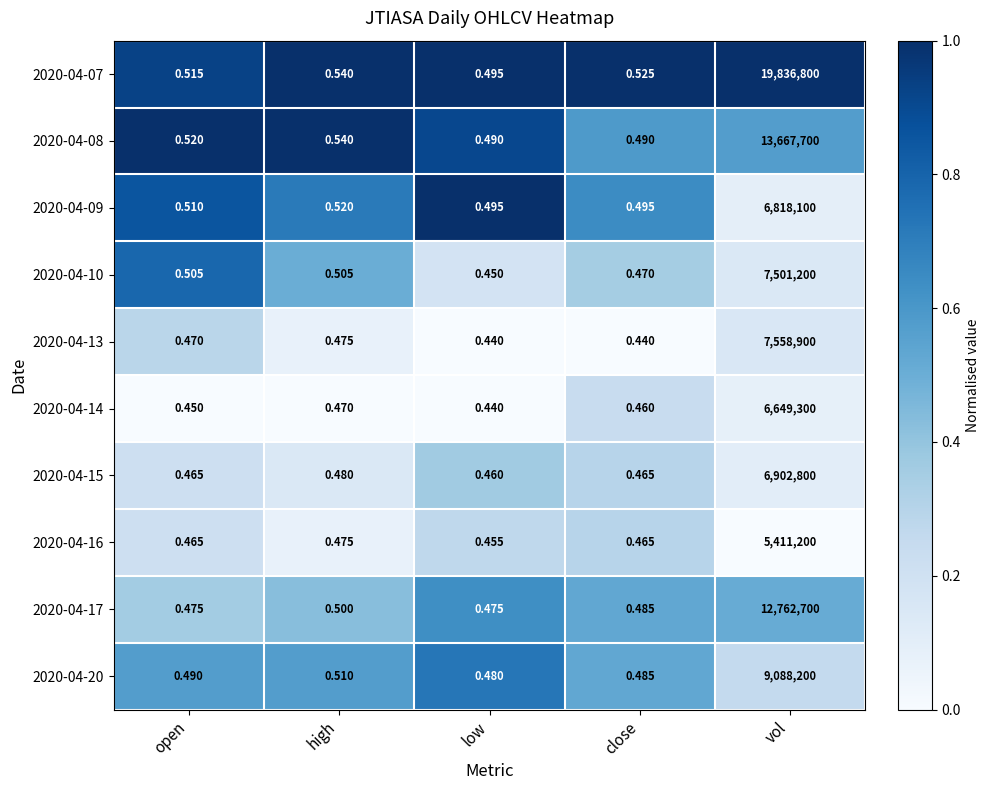

Which label corresponds to the largest value in the chart?

vol